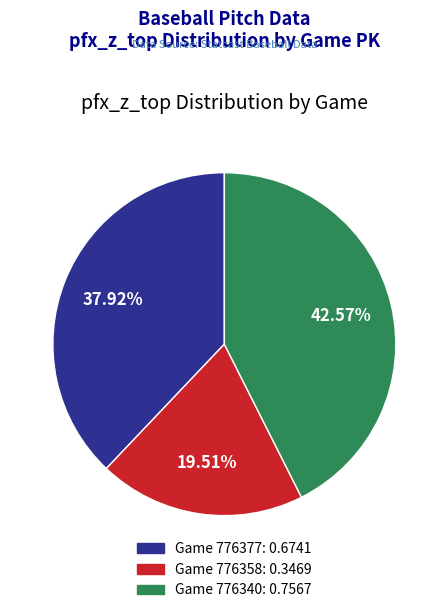

Is there a majority slice in this chart?

No